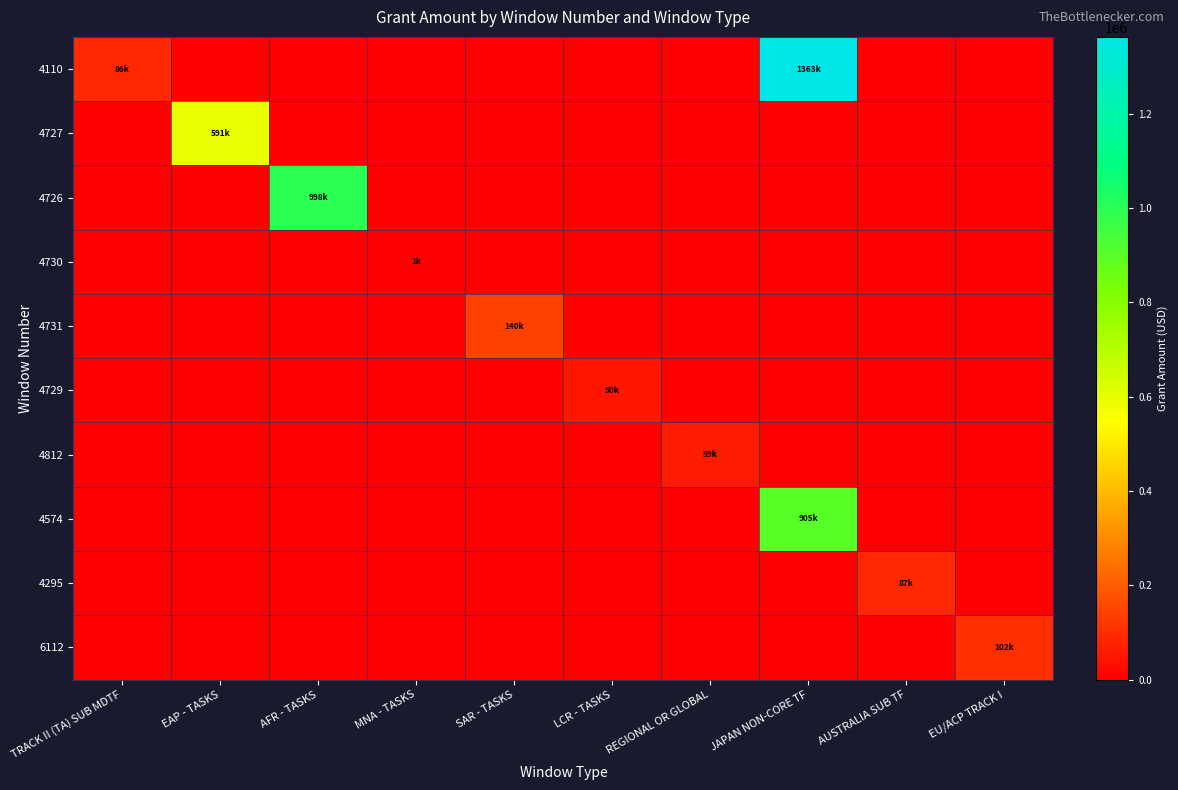

How many series are shown in this chart?

10